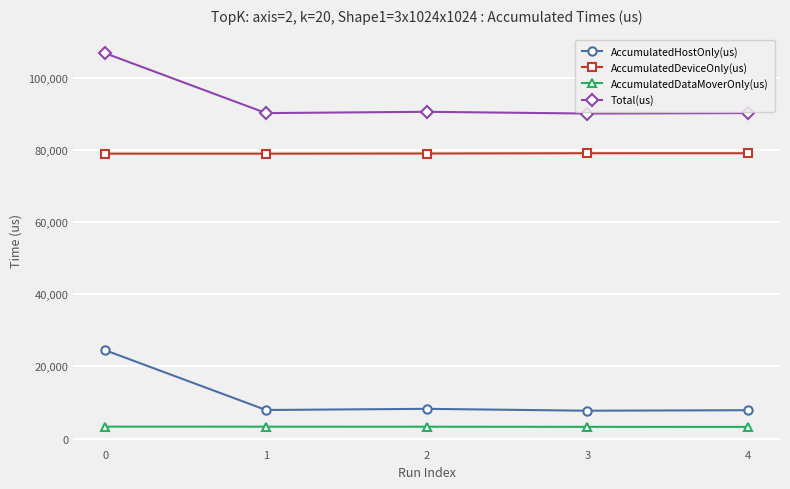

Which series changed the most between 0 and 4?

AccumulatedHostOnly(us)